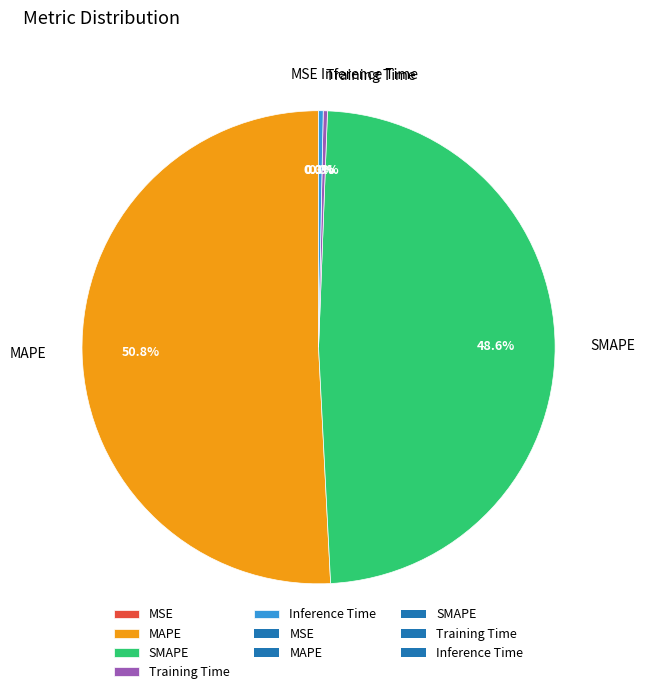

Between Inference Time and MAPE, which is larger?

MAPE